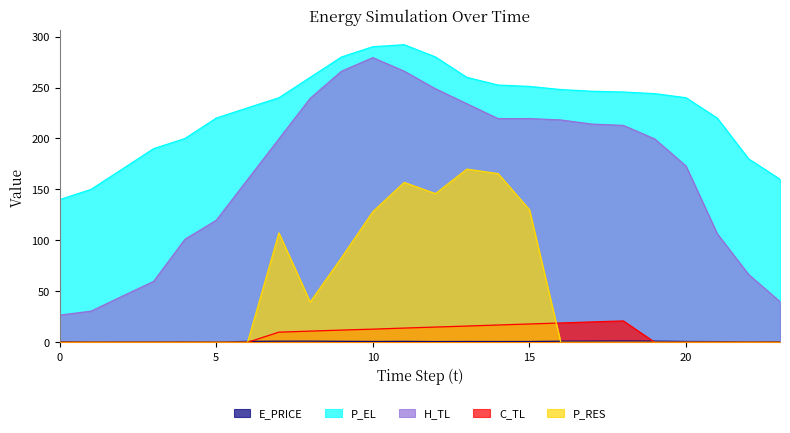

At 23, list the series in order from smallest to largest.

C_TL, P_RES, E_PRICE, H_TL, P_EL